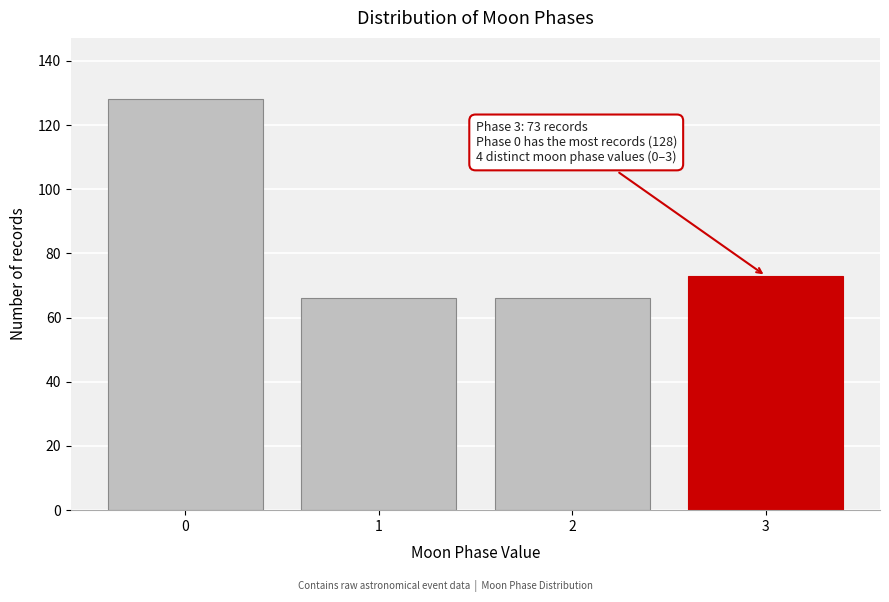

Reading left to right, extract all data points from this chart.

128	66	66	73